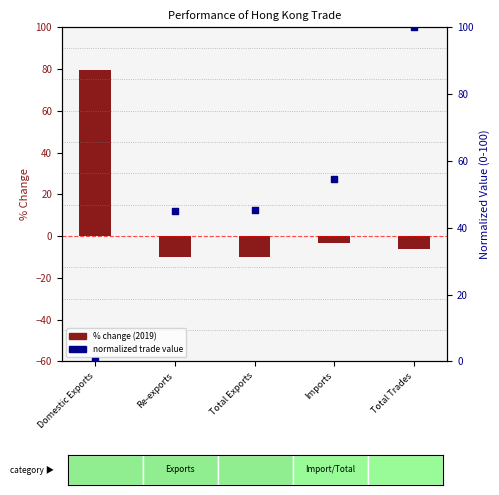

What is the total value across all series at Total Trades?

93.7